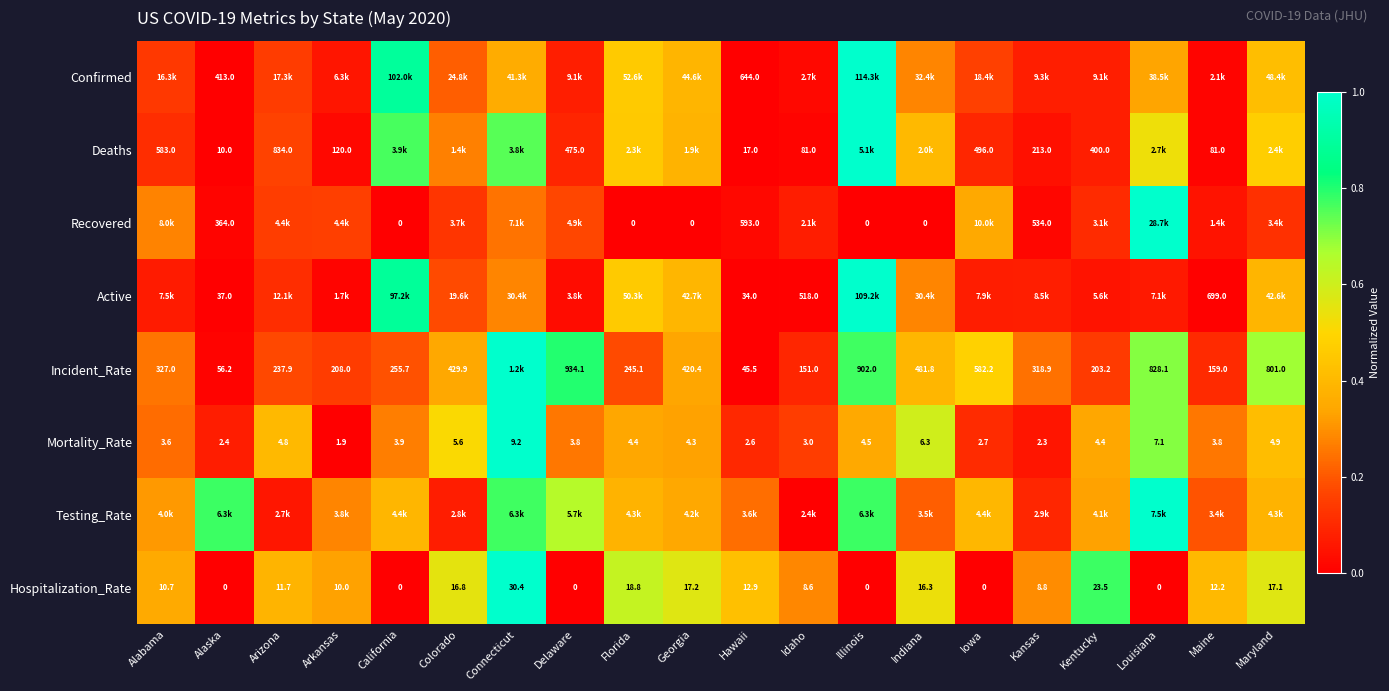

At which label does Hospitalization_Rate first exceed 11?

Arizona